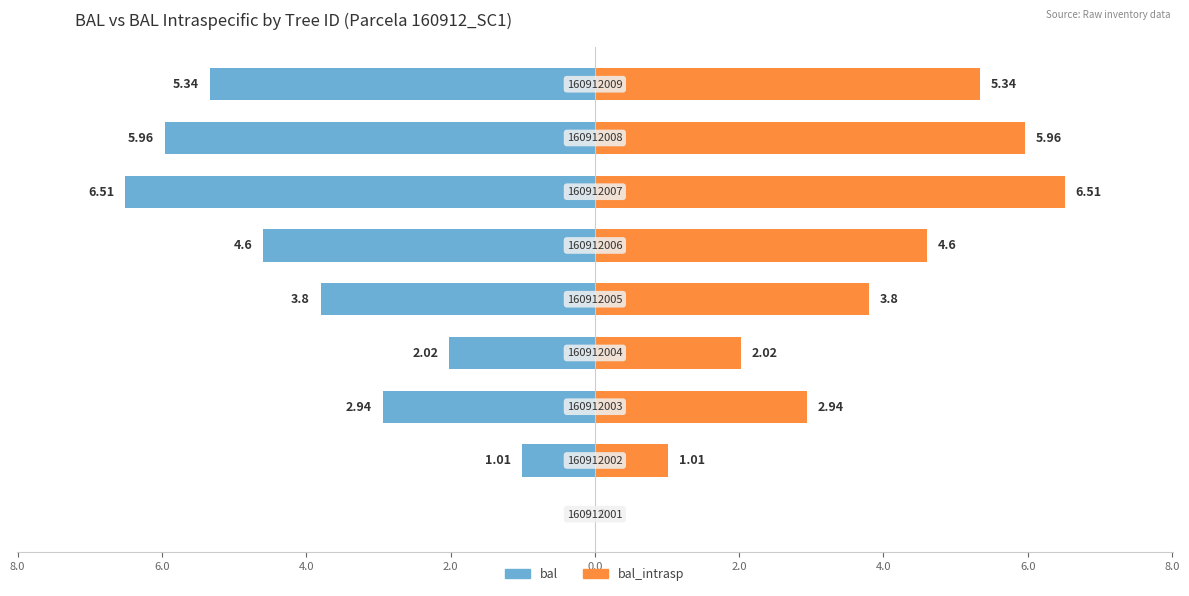

Reading left to right, transcribe all the data shown in this chart.

bal: 0.0	-1.0	-2.9	-2.0	-3.8	-4.6	-6.5	-6.0	-5.3
bal_intrasp: 0.0	1.0	2.9	2.0	3.8	4.6	6.5	6.0	5.3